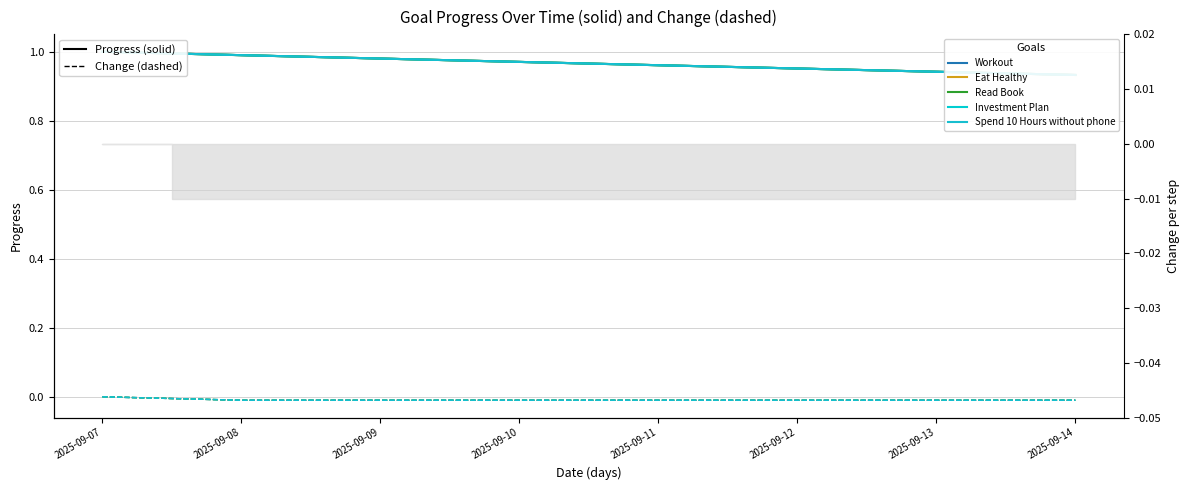

The Eat Healthy series shows 1.0 at 2025-09-10. True or false?

True